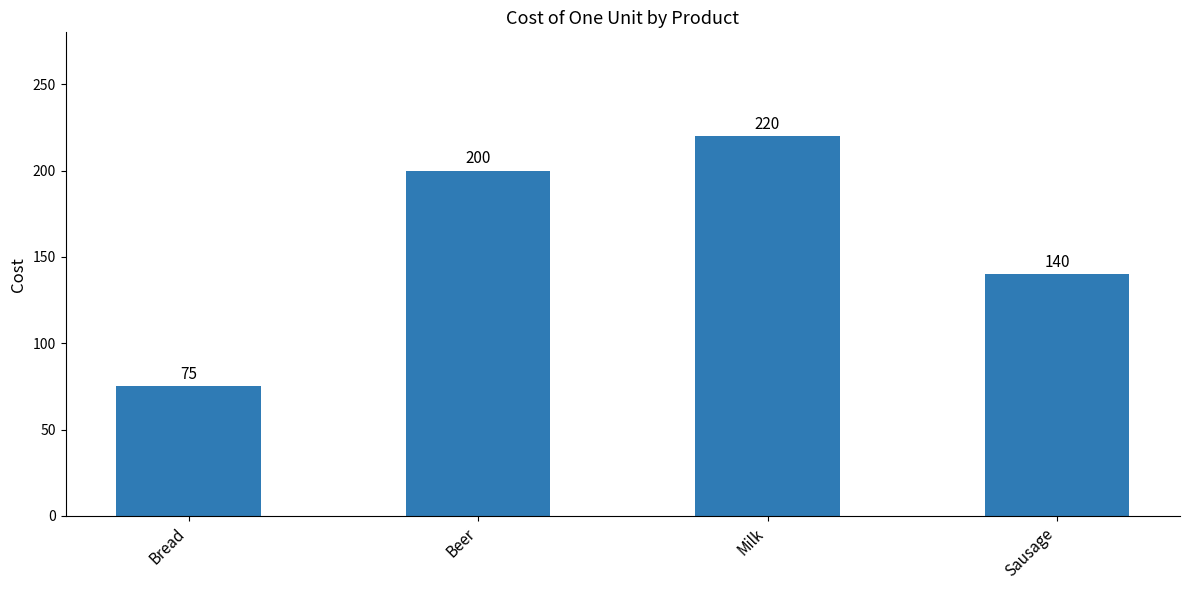

Rank the categories by value from lowest to highest.

Bread, Sausage, Beer, Milk